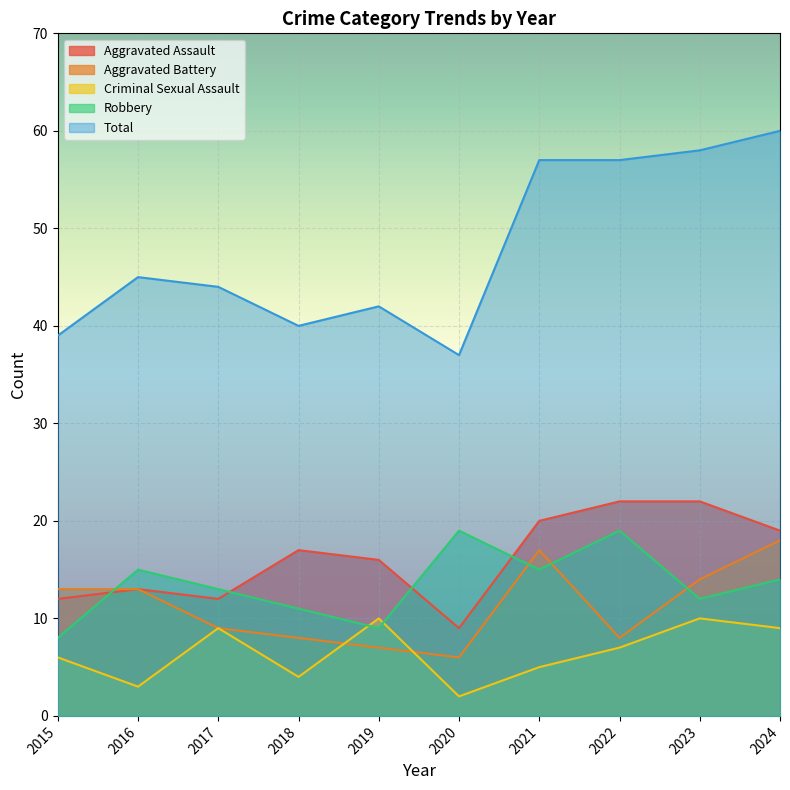

At which category does the chart reach its minimum across all series?

2020